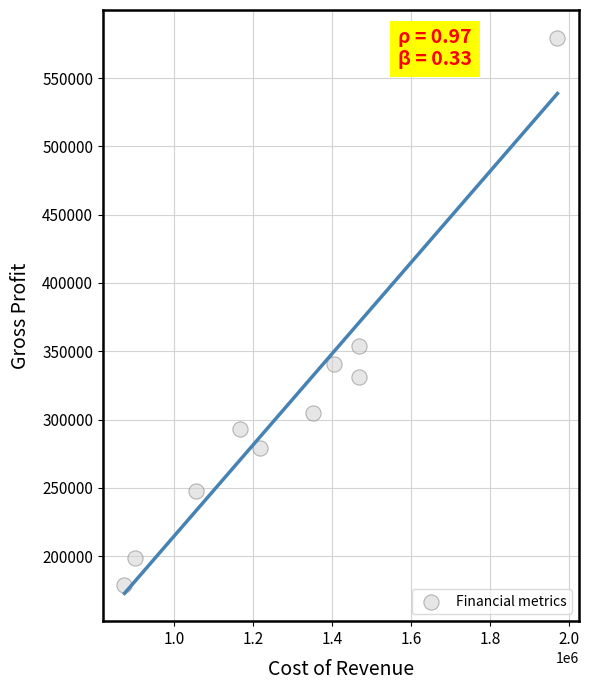

What is the average X value?

1288100